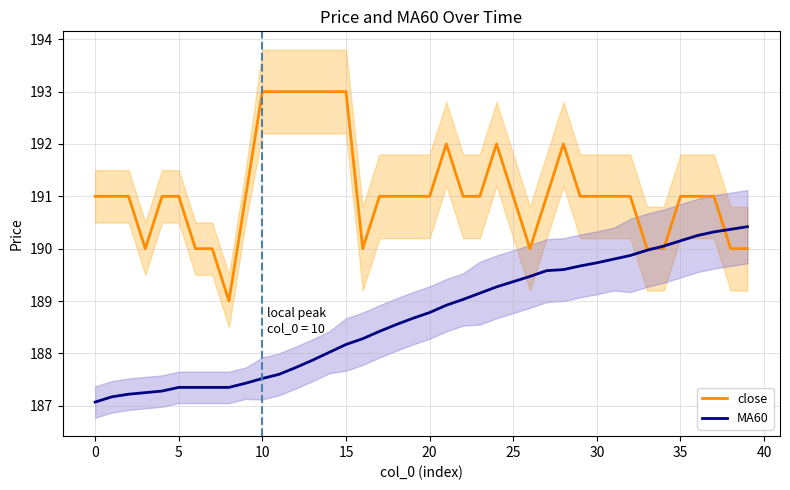

At which label does MA60 first exceed 188?

14